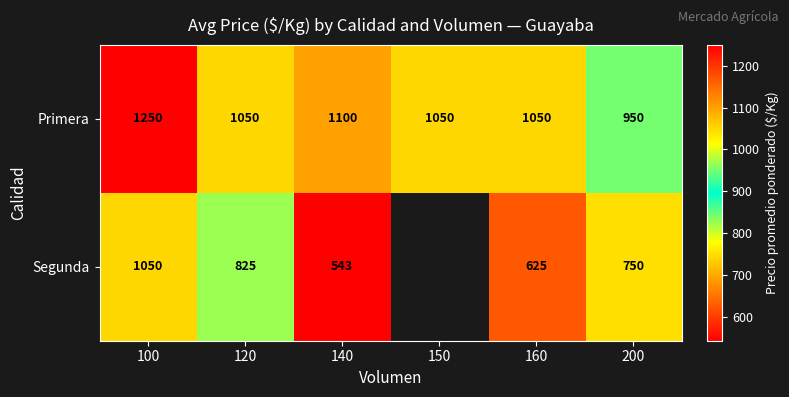

What is the difference between the highest and lowest values at 100?

200